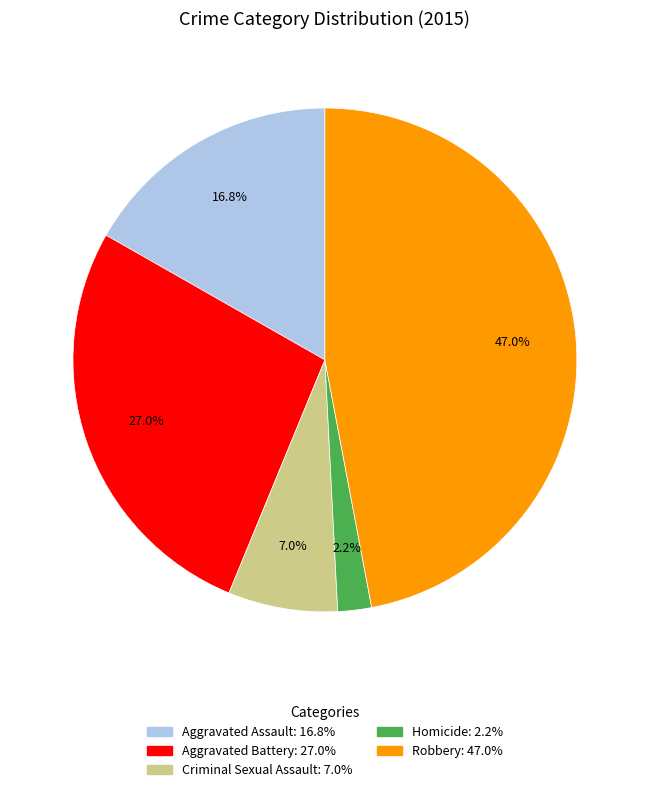

To the nearest percent, what is the difference between the largest and smallest slice percentages?

45%